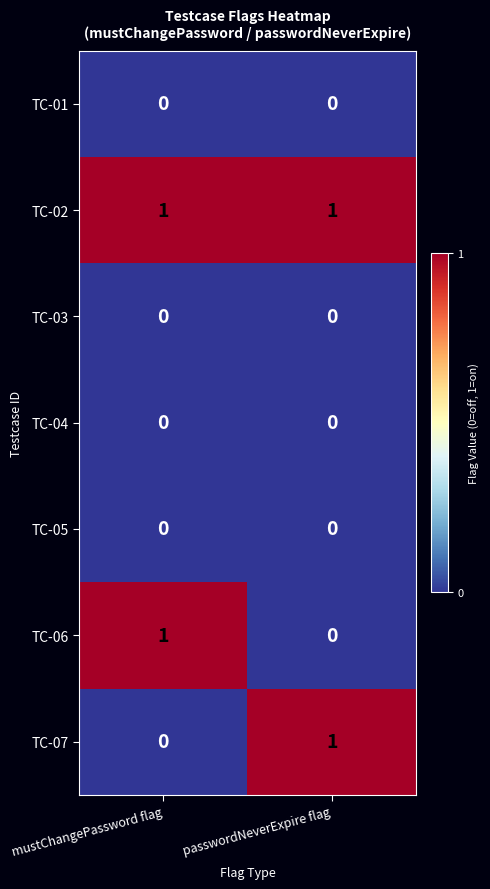

True or false: TC-07 has a value of 0 at mustChangePassword flag.

True